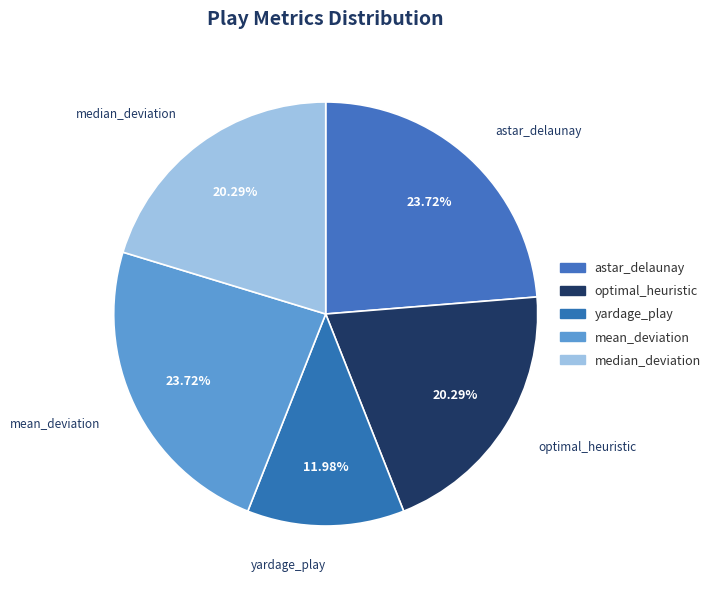

Rank the categories by value from lowest to highest.

yardage_play, optimal_heuristic, median_deviation, astar_delaunay, mean_deviation